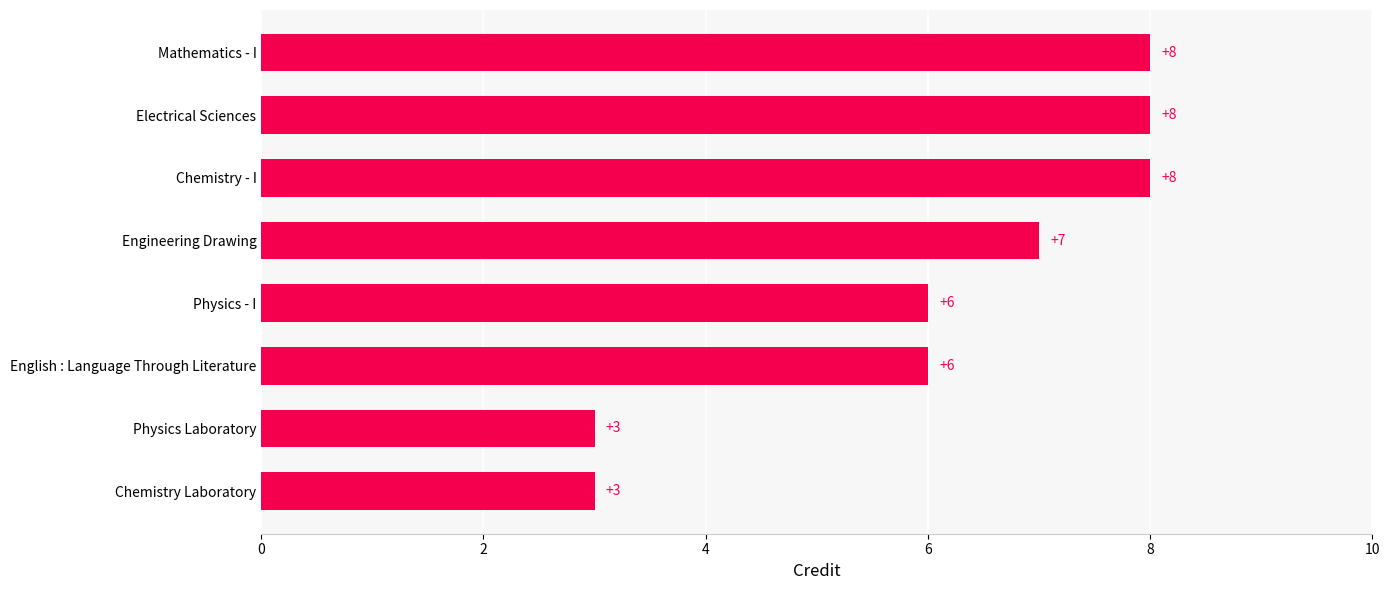

Approximately how many times larger is the value at Engineering Drawing compared to Physics Laboratory?

2.3